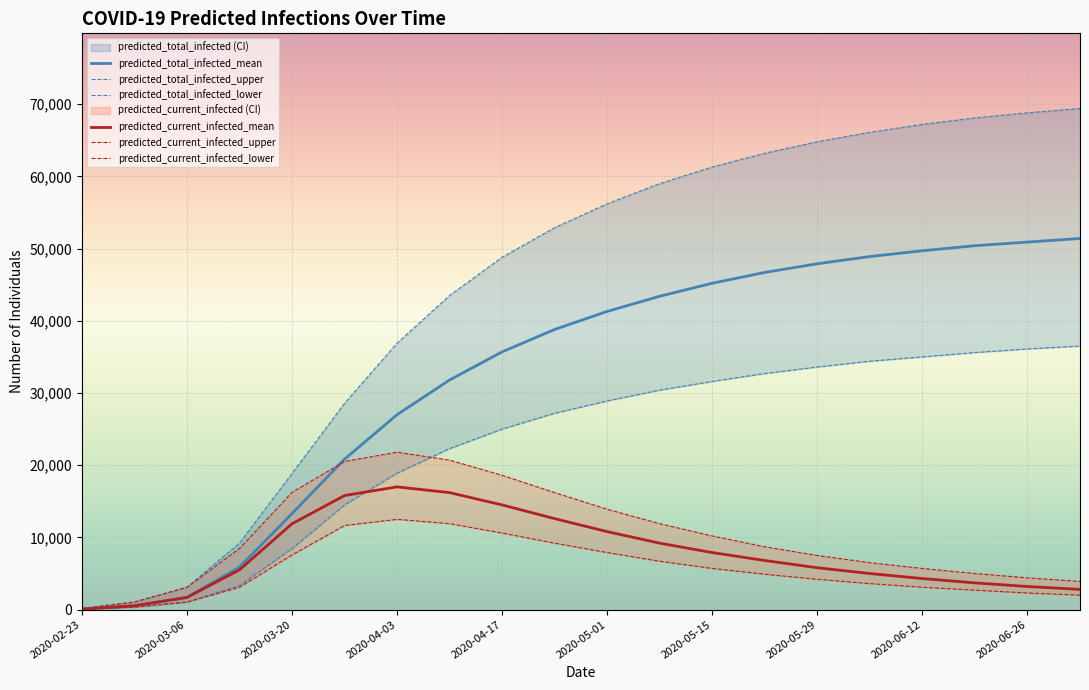

At which category does predicted_current_infected_mean reach its first local peak?

2020-04-03